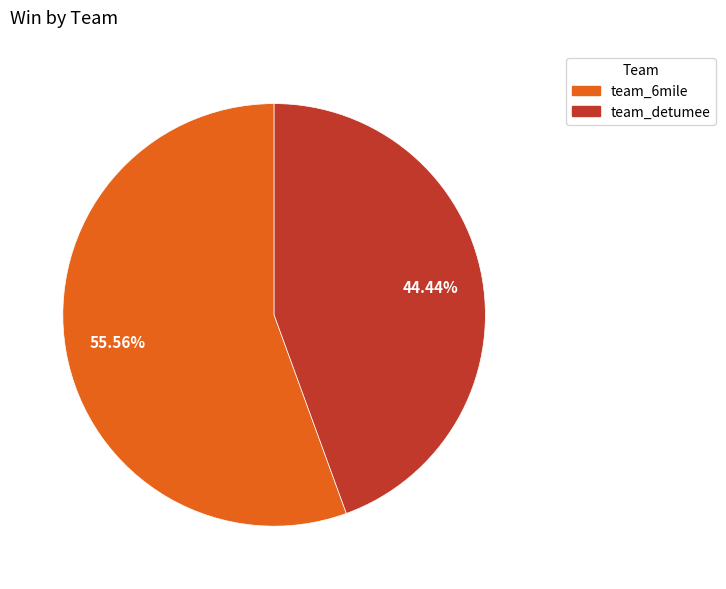

Rank the categories by value from lowest to highest.

team_detumee, team_6mile